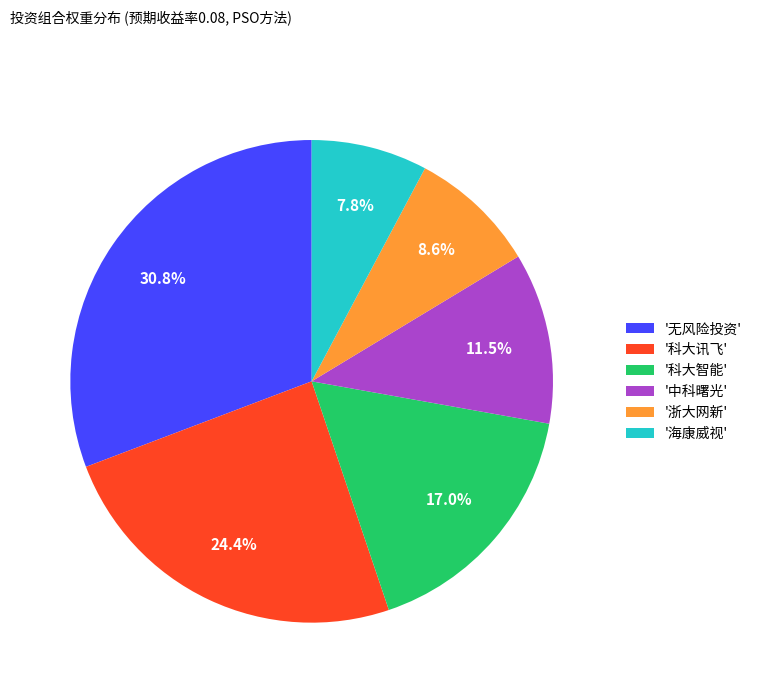

Is the sum of '浙大网新' and '无风险投资' greater than half?

No